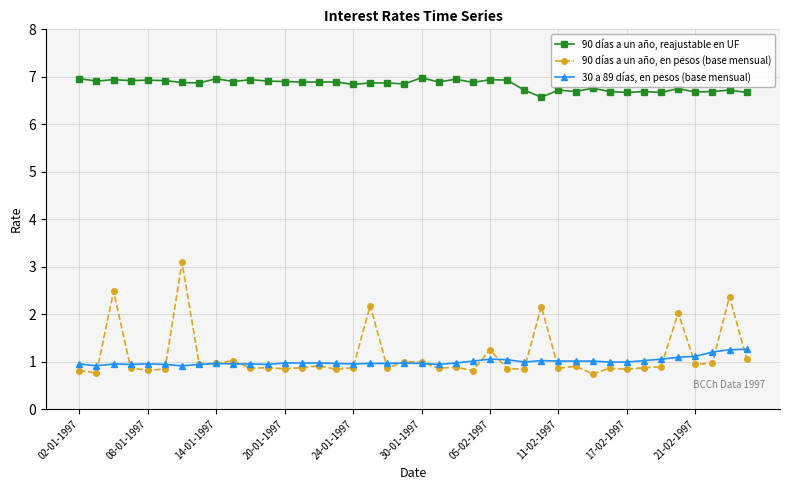

Which series has the widest spread of values?

90 días a un año, en pesos (base mensual)